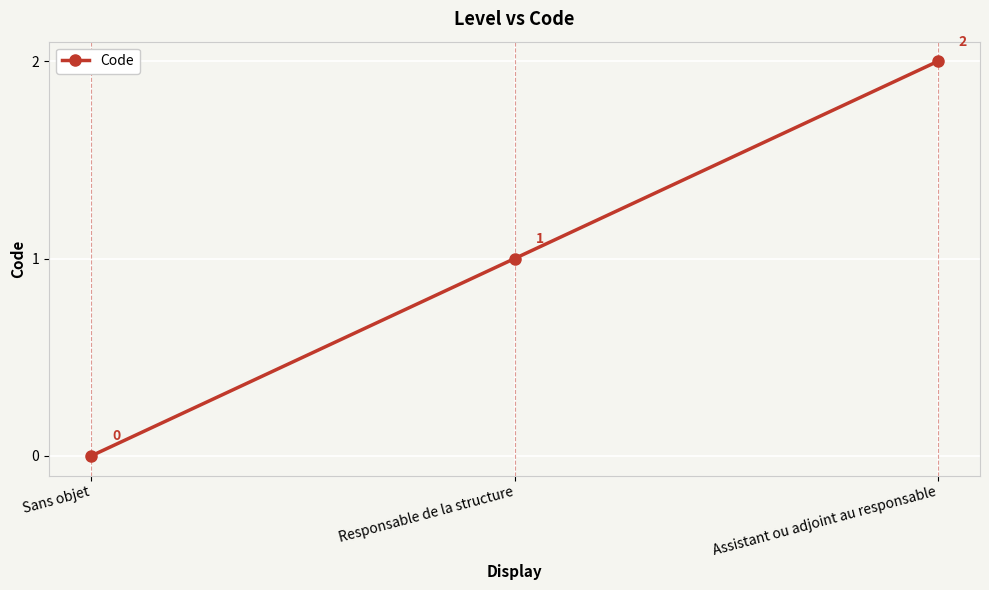

How many values are below 1?

1